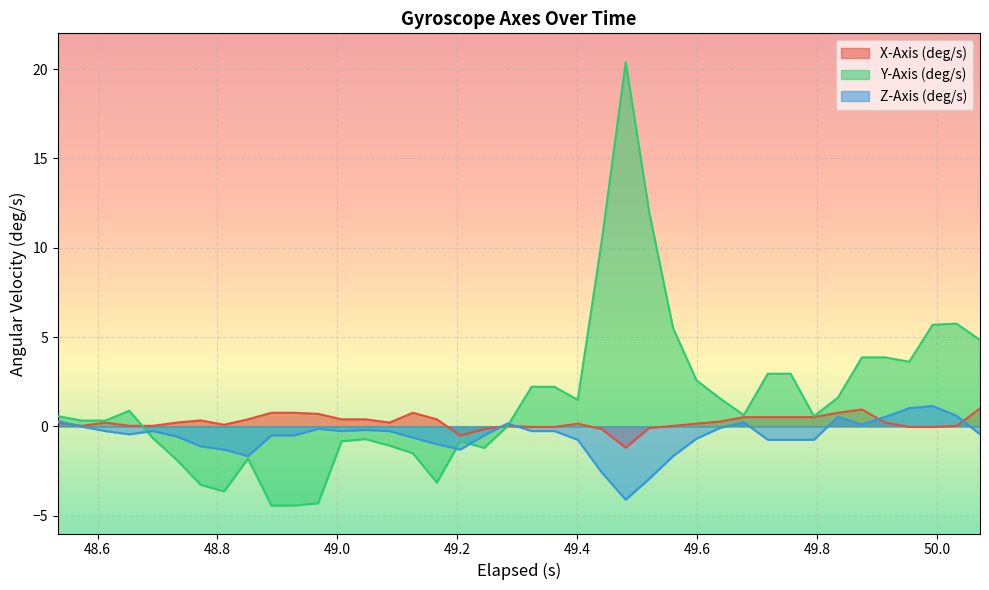

How many lines are shown in the chart?

3